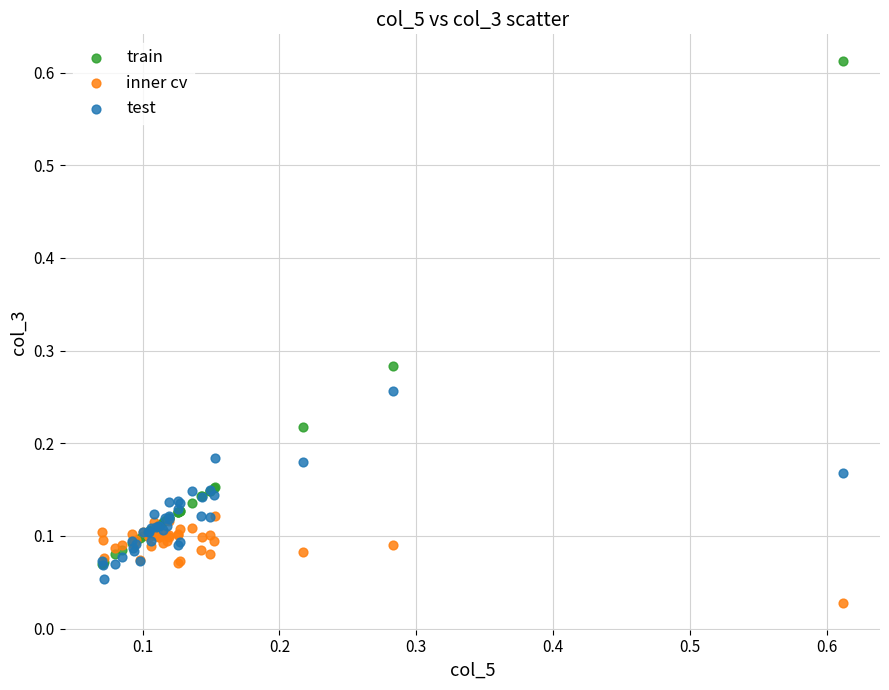

What are all the series names shown in the legend?

train, inner cv, test